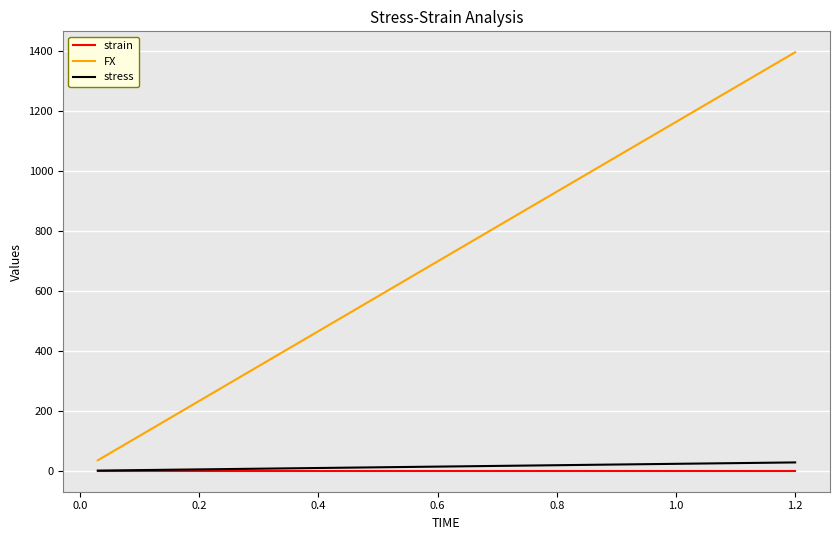

What is the highest value of the FX series?

1395.6